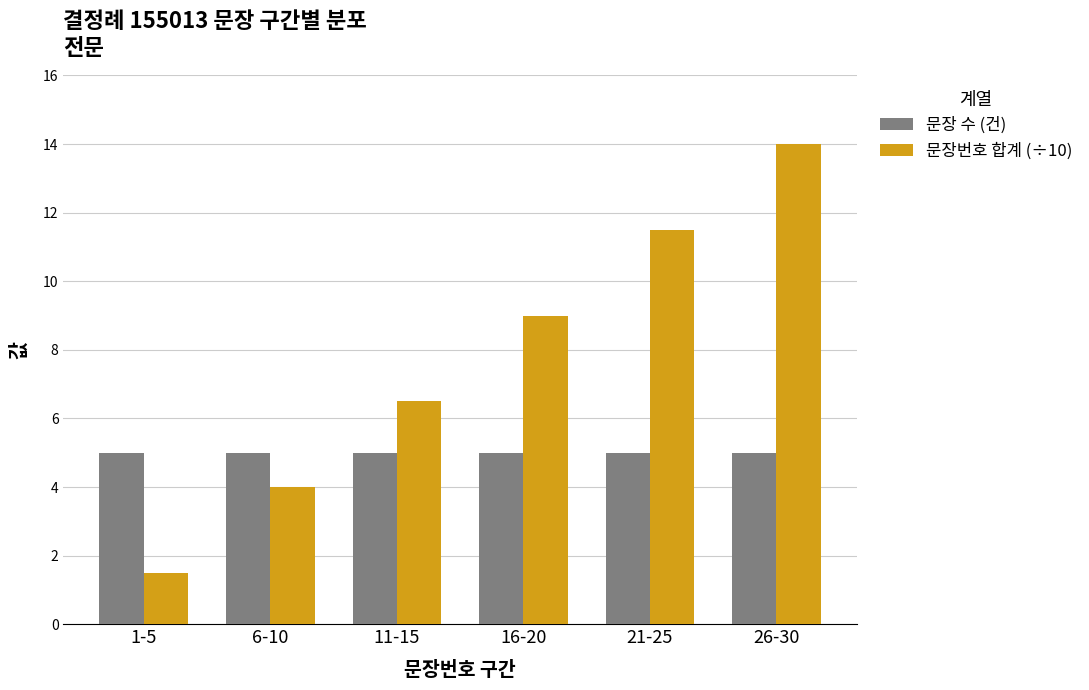

How many groups of bars are there?

6